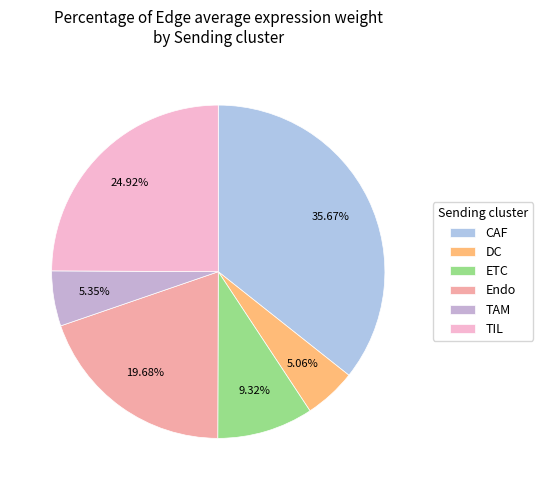

To the nearest percent, what is the average slice percentage?

17%